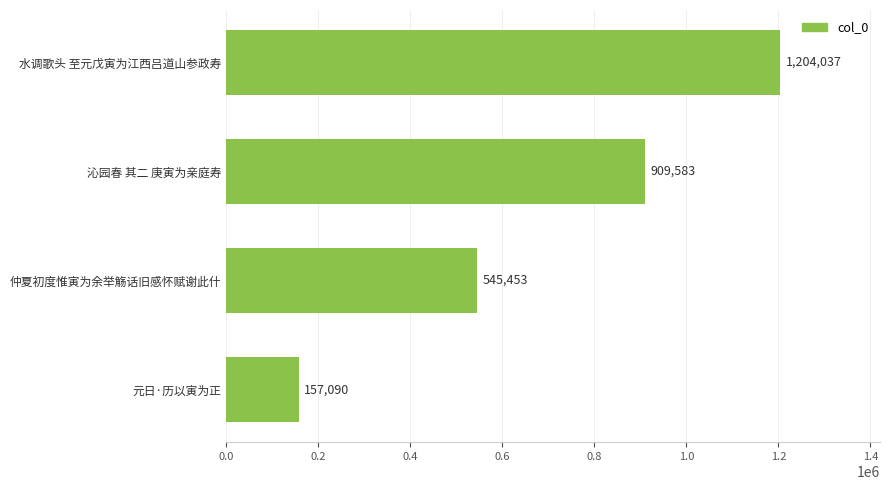

Rank the categories by value from lowest to highest.

元日·历以寅为正, 仲夏初度惟寅为余举觞话旧感怀赋谢此什, 沁园春 其二 庚寅为亲庭寿, 水调歌头 至元戊寅为江西吕道山参政寿